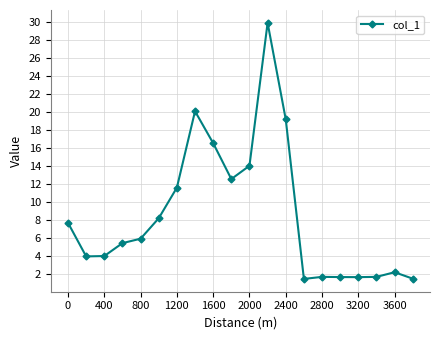

How many data points are above 5?

11